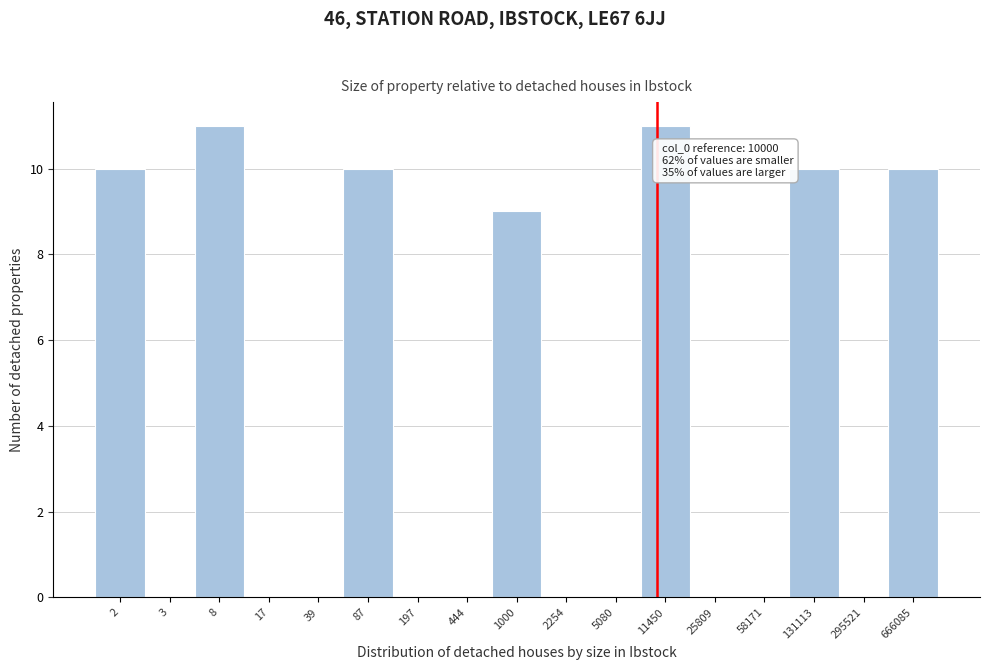

Reading right to left, extract all data points from this chart.

666085=10	295521=0	131113=10	58171=0	25809=0	11450=11	5080=0	2254=0	1000=9	444=0	197=0	87=10	39=0	17=0	8=11	3=0	2=10